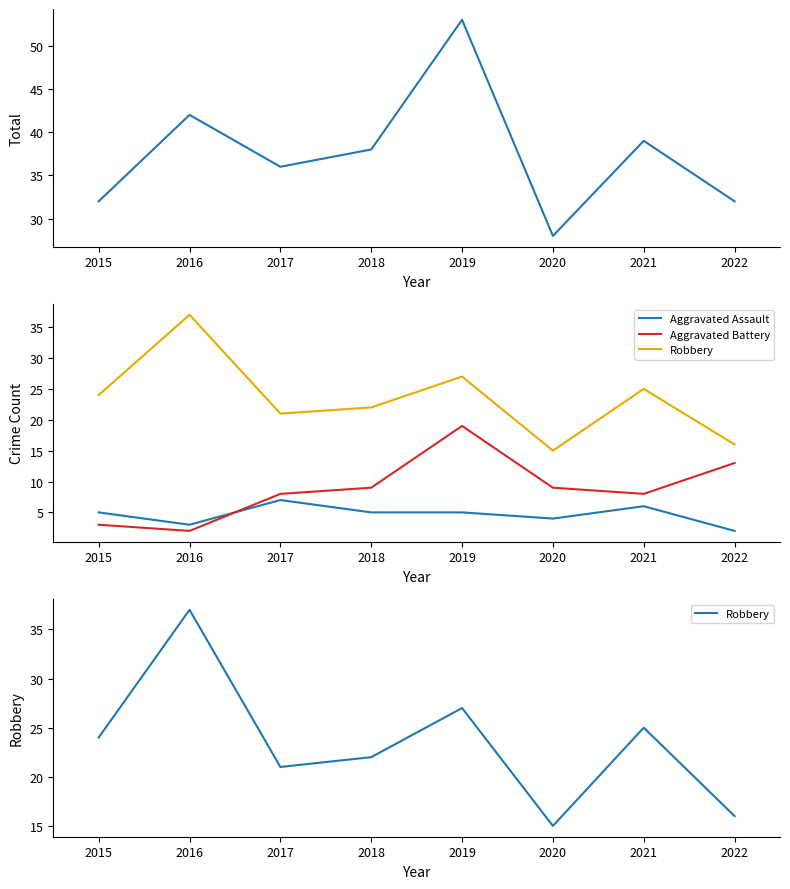

Rank the series by their maximum value, from highest to lowest.

Total, Robbery, Aggravated Battery, Aggravated Assault